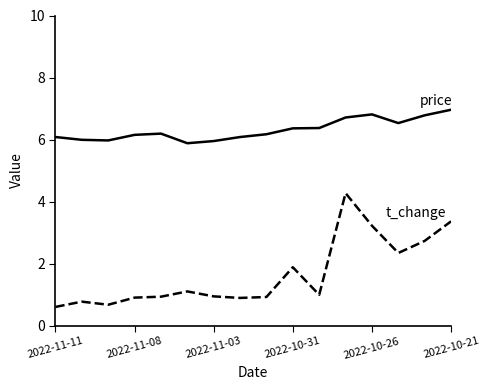

What is the maximum value shown in the chart?

7.0